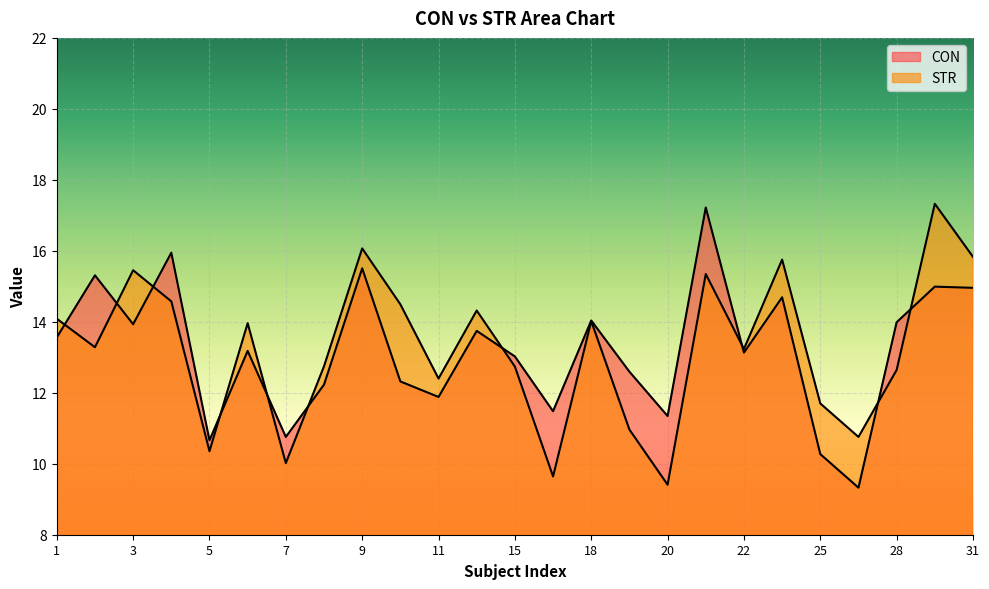

Which has a higher value, 11 or 21?

21